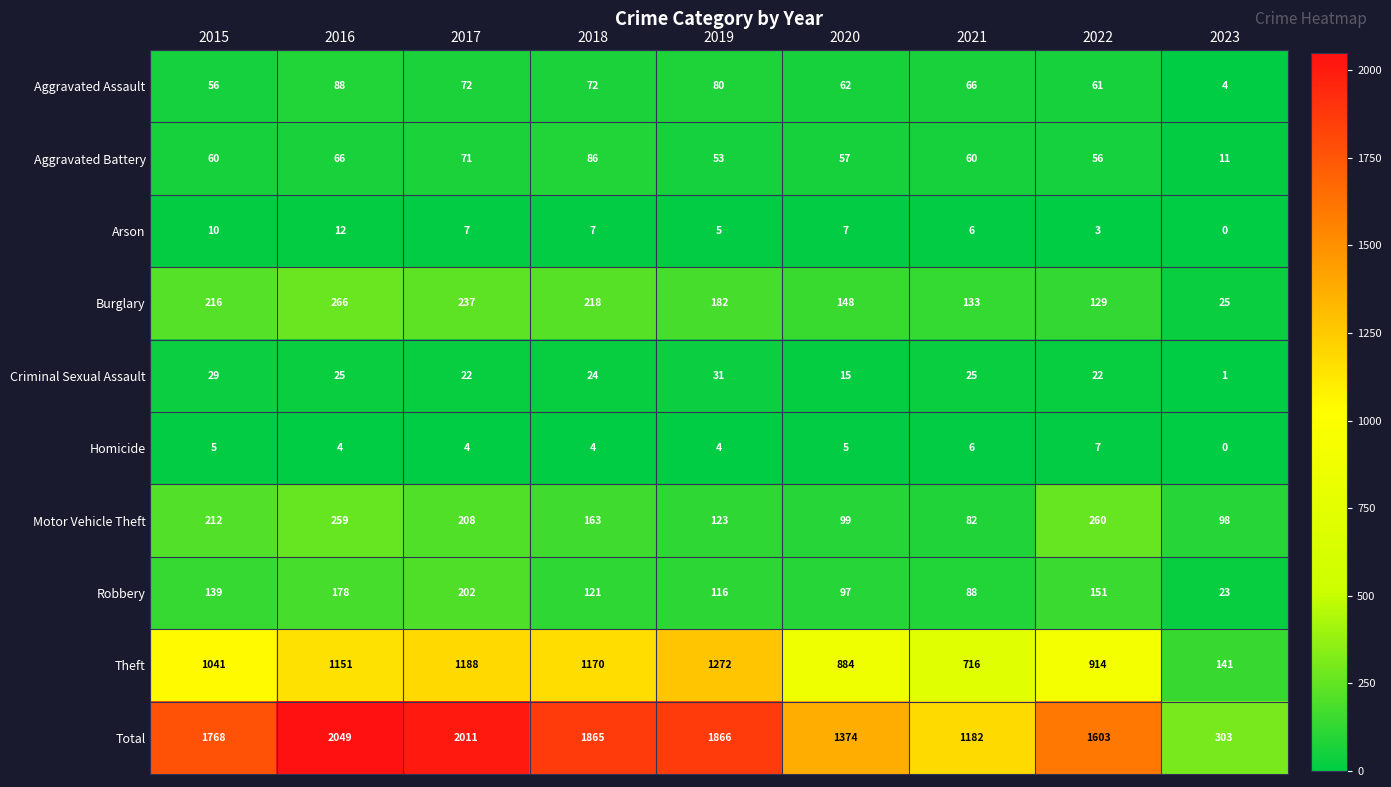

True or false: Theft has a value of 141 at 2023.

True